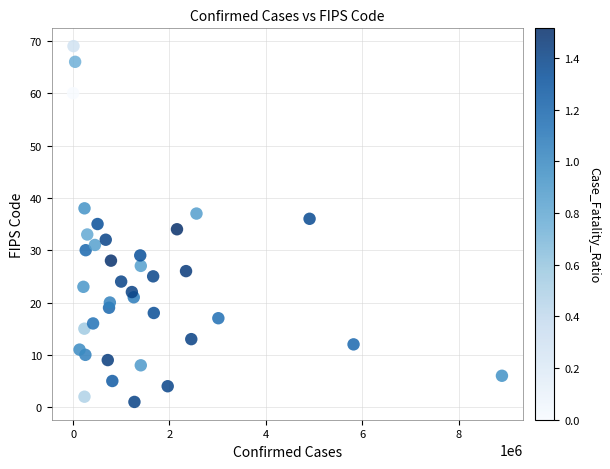

What is the range of X values (max minus min)?

8897319